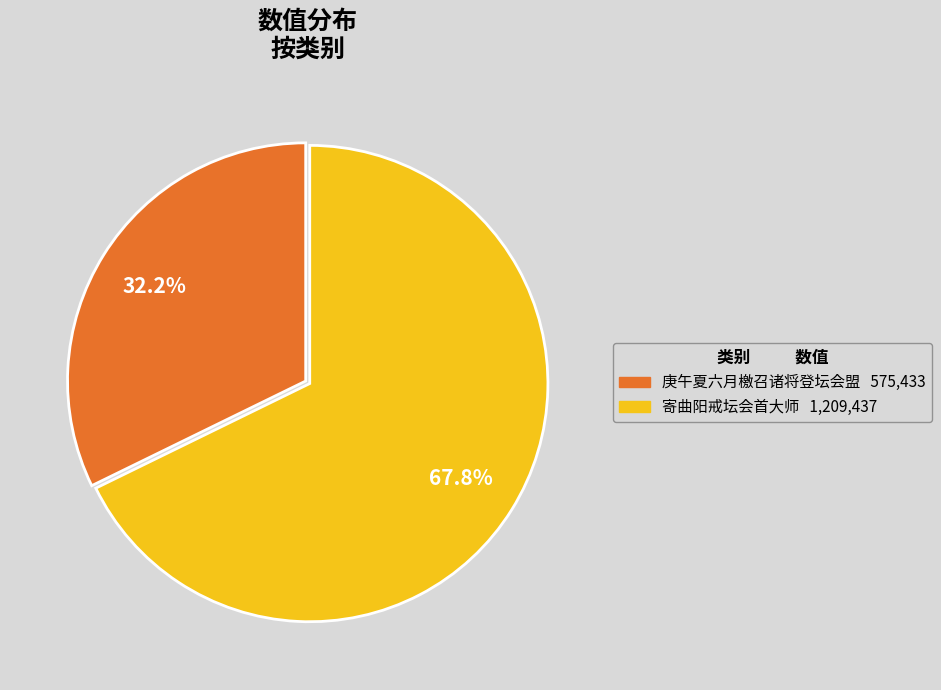

What portion of the pie excludes 庚午夏六月檄召诸将登坛会盟?

67.8%